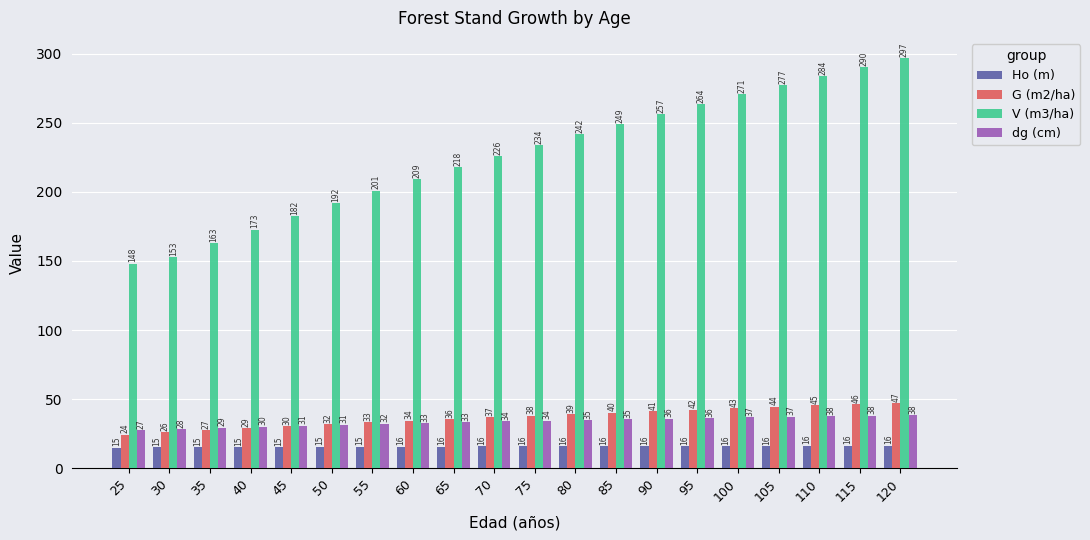

List the series in order of their peak value, lowest first.

Ho (m), dg (cm), G (m2/ha), V (m3/ha)